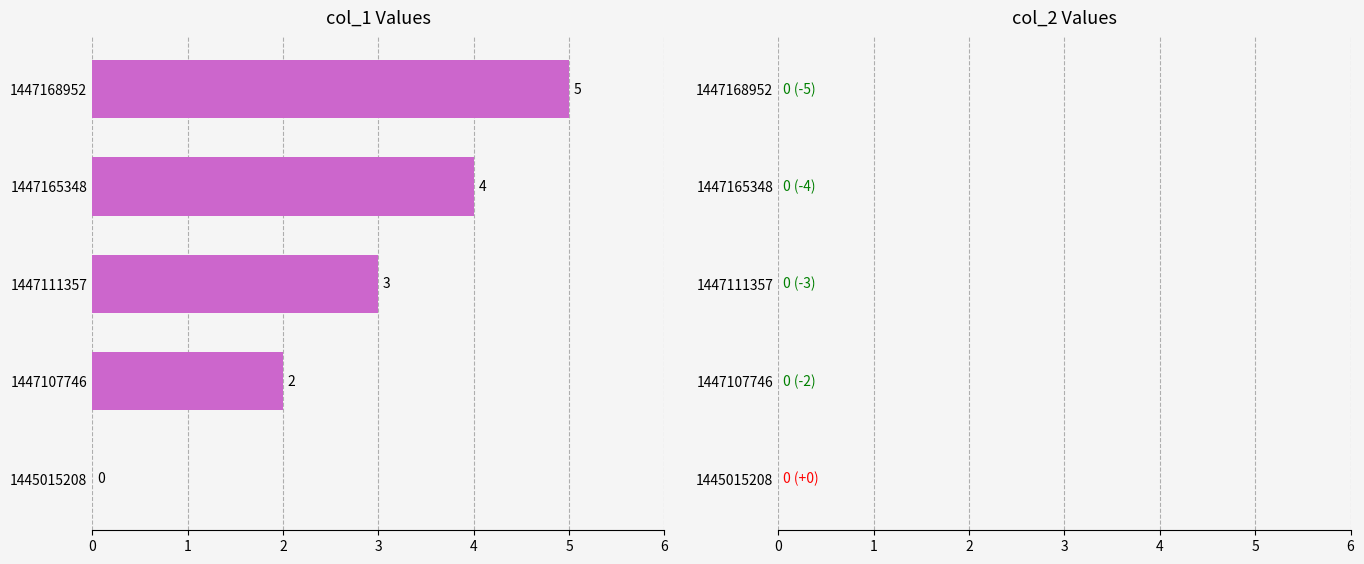

True or false: the data shows 3 at 1447111357.

True